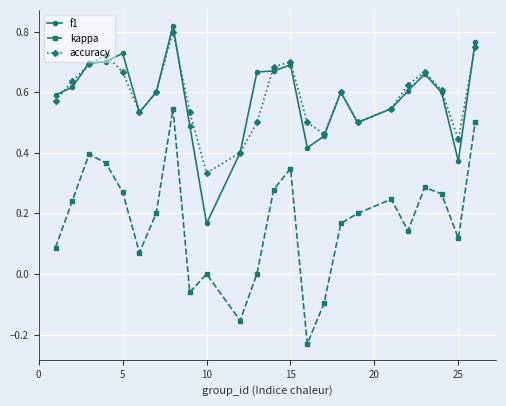

True or false: kappa and accuracy cross at least once.

False